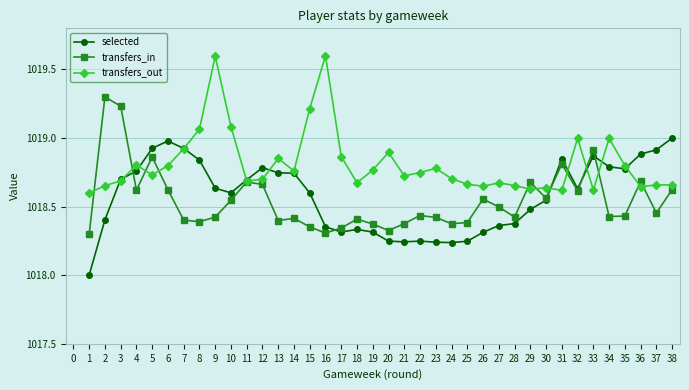

Which series changed the most between 4 and 27?

selected